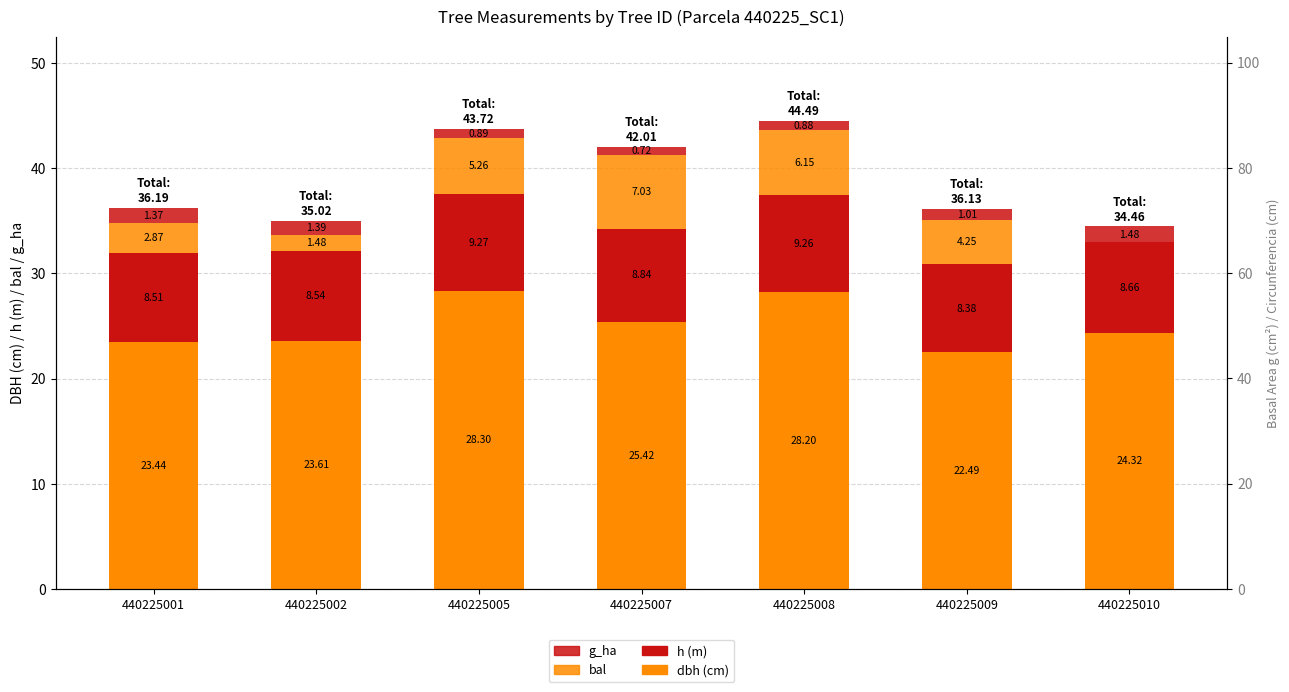

Which series has the largest range (max minus min)?

bal